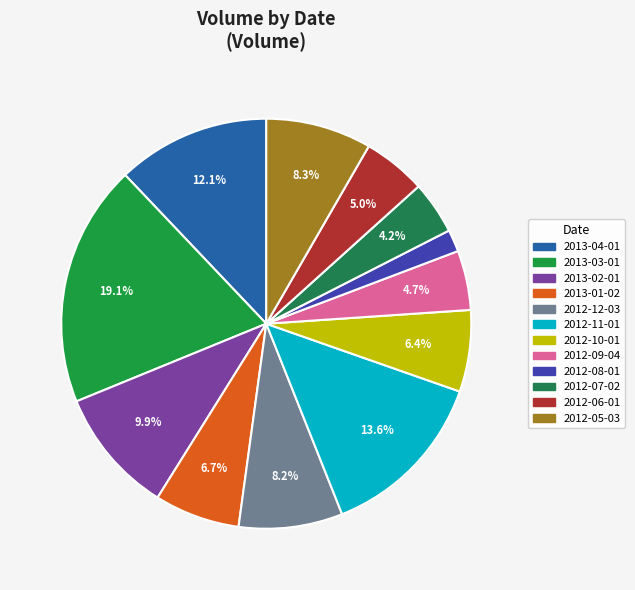

To the nearest percent, what is the difference between the largest and smallest slice percentages?

17%